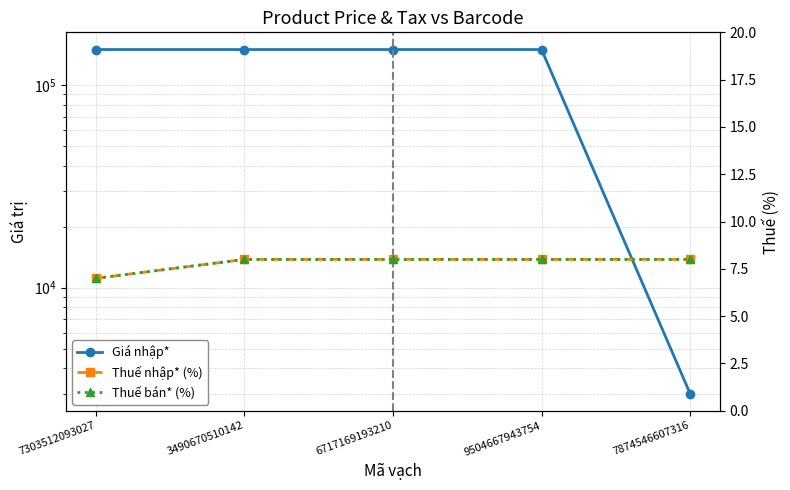

The Thuế nhập* (%) series shows 14 at 7874546607316. True or false?

False